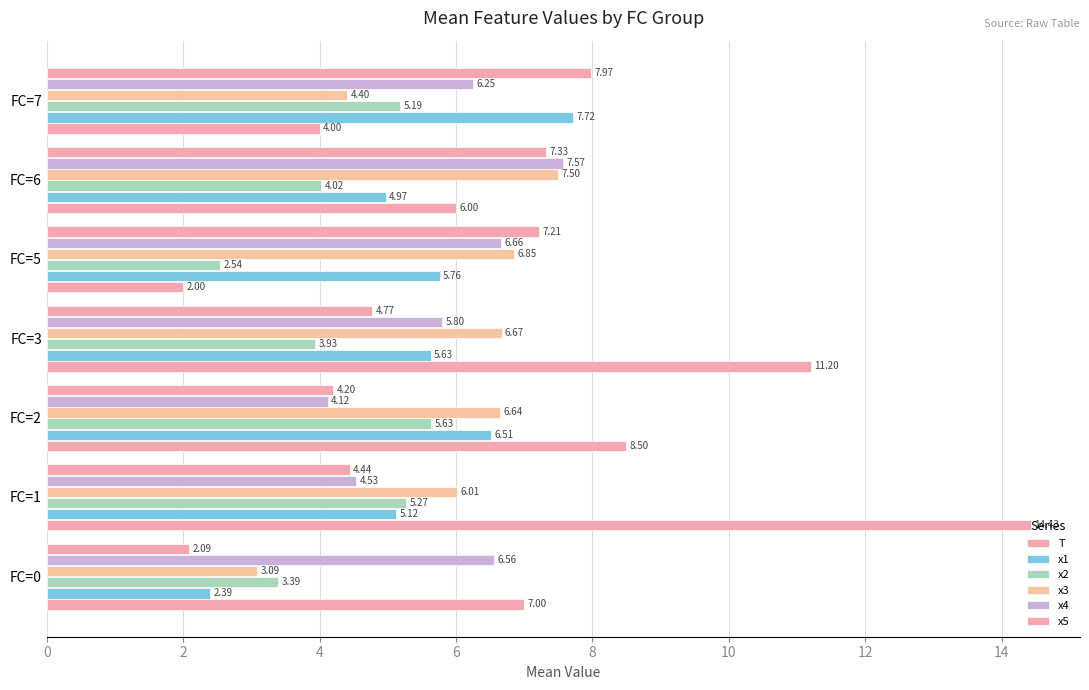

Count the number of data series in this chart.

6